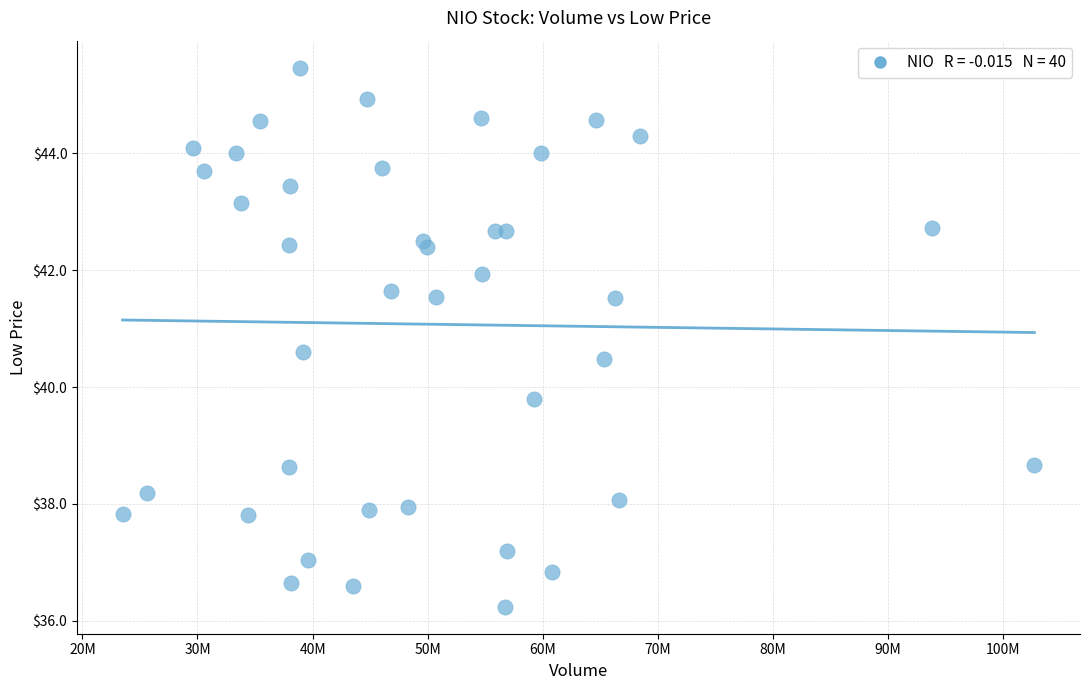

What Y value in the scatter plot is closest to 40?

39.8